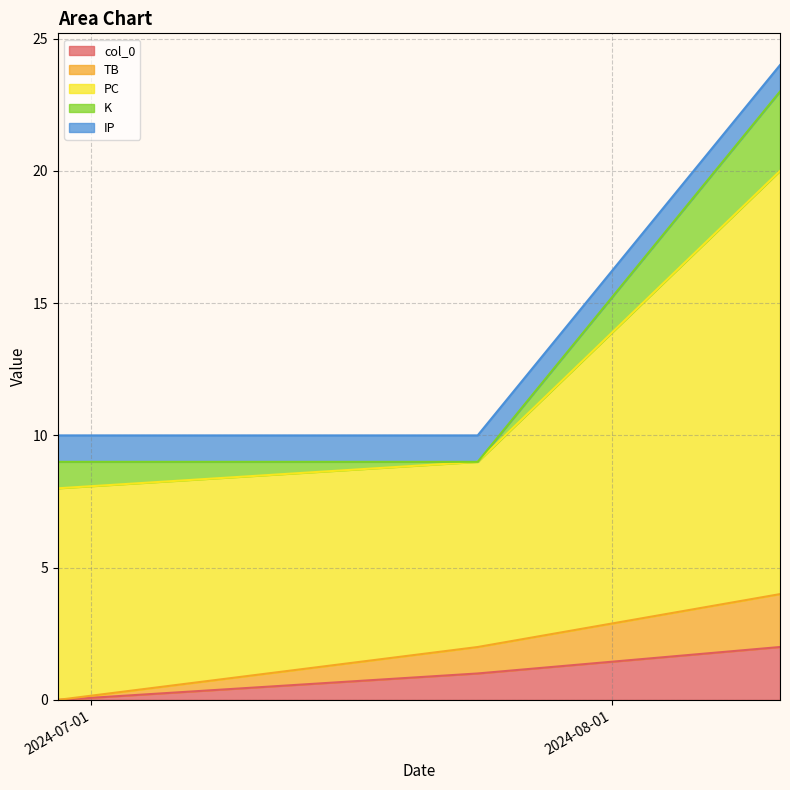

How many data points in col_0 are less than 1?

1